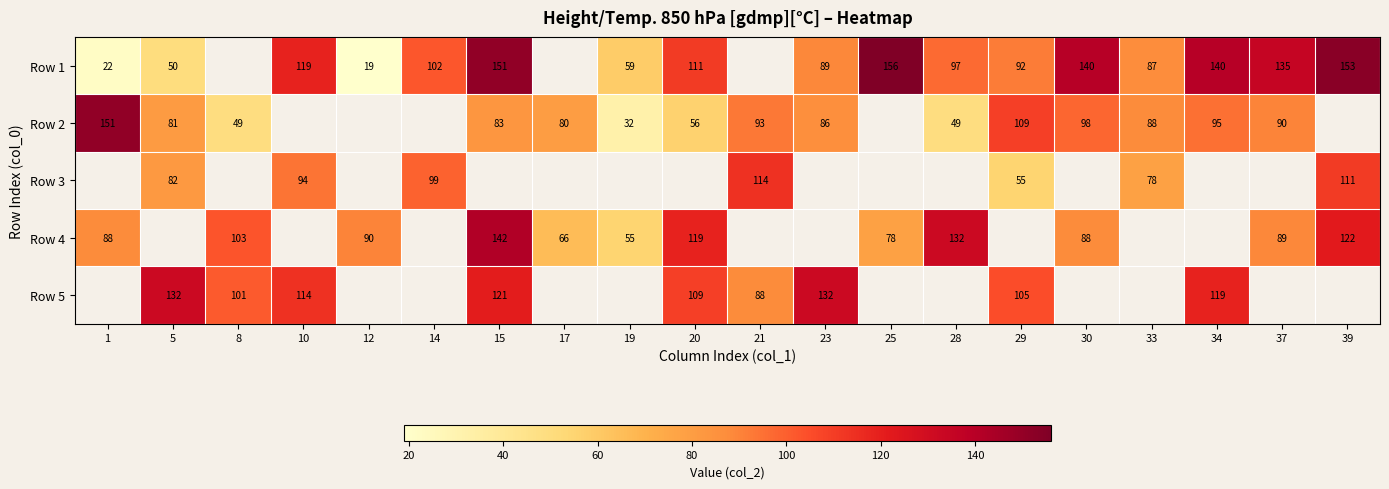

What is the sum of the Row 4 values at 30 and 12?

178